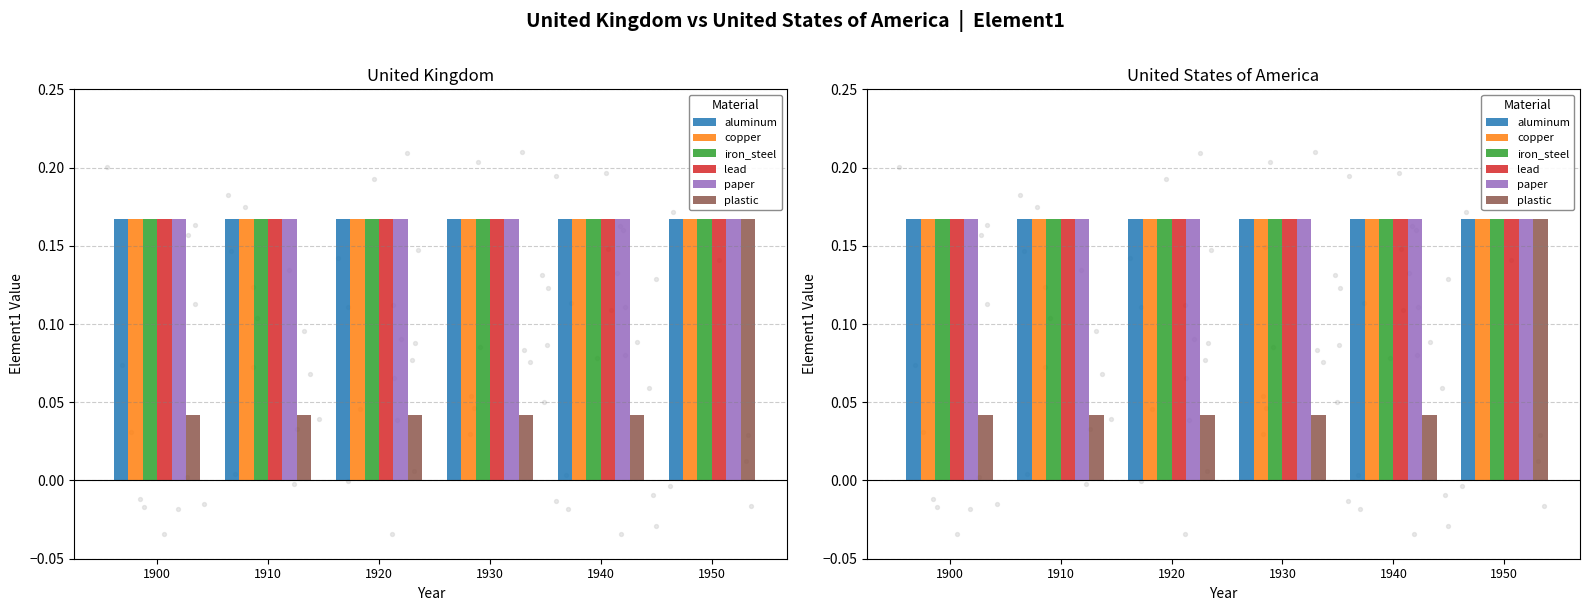

At which category is the sum across all series the highest?

1950